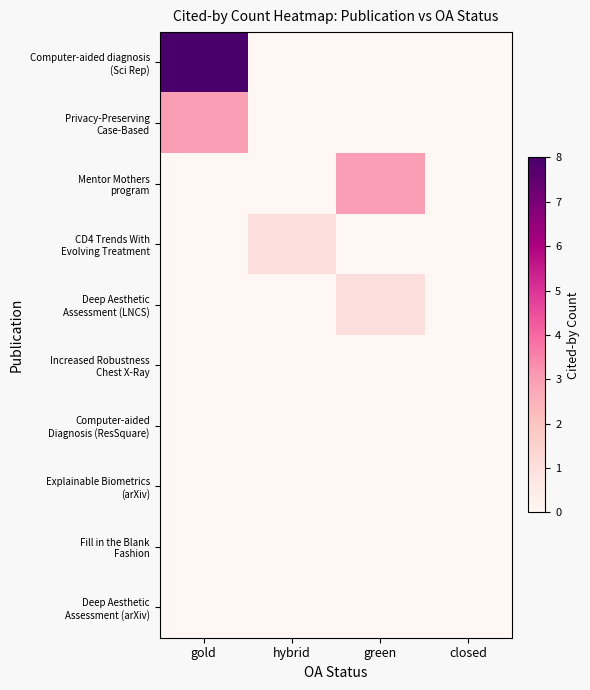

List the series in order of their peak value, highest first.

Computer-aided diagnosis (Sci Rep), Privacy-Preserving Case-Based, Mentor Mothers program, CD4 Trends With Evolving Treatment, Deep Aesthetic Assessment (LNCS), Increased Robustness Chest X-Ray, Computer-aided Diagnosis (ResSquare), Explainable Biometrics (arXiv), Fill in the Blank Fashion, Deep Aesthetic Assessment (arXiv)